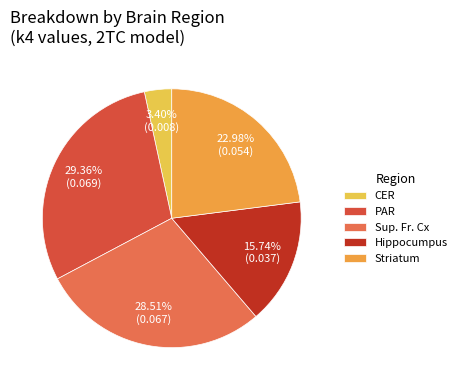

The Striatum slice represents 28% of the pie. True or false?

False